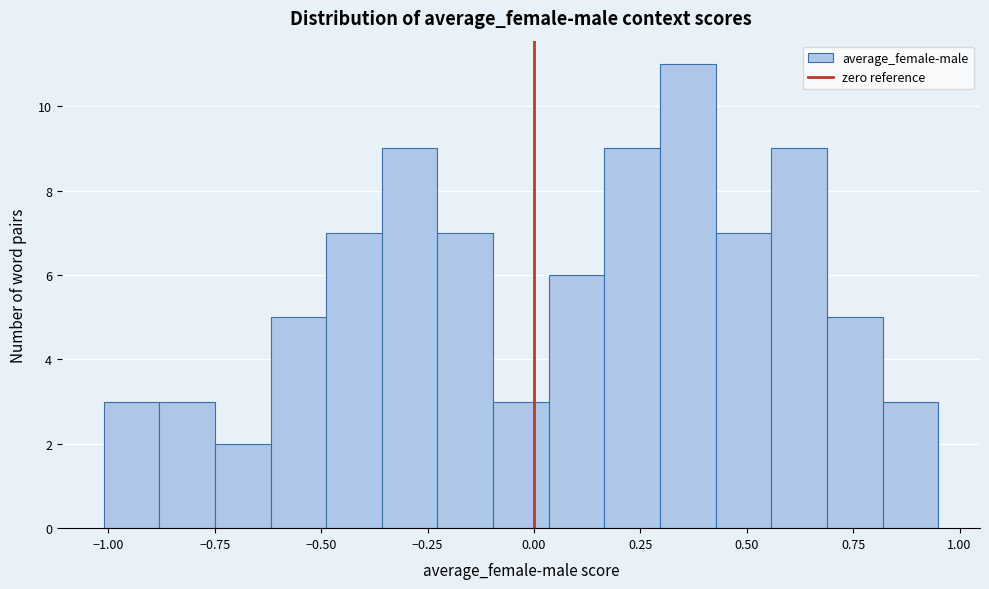

Around what value on the x-axis is the tallest bar? Give the approximate position of its centre, as read against the axis.

0.35